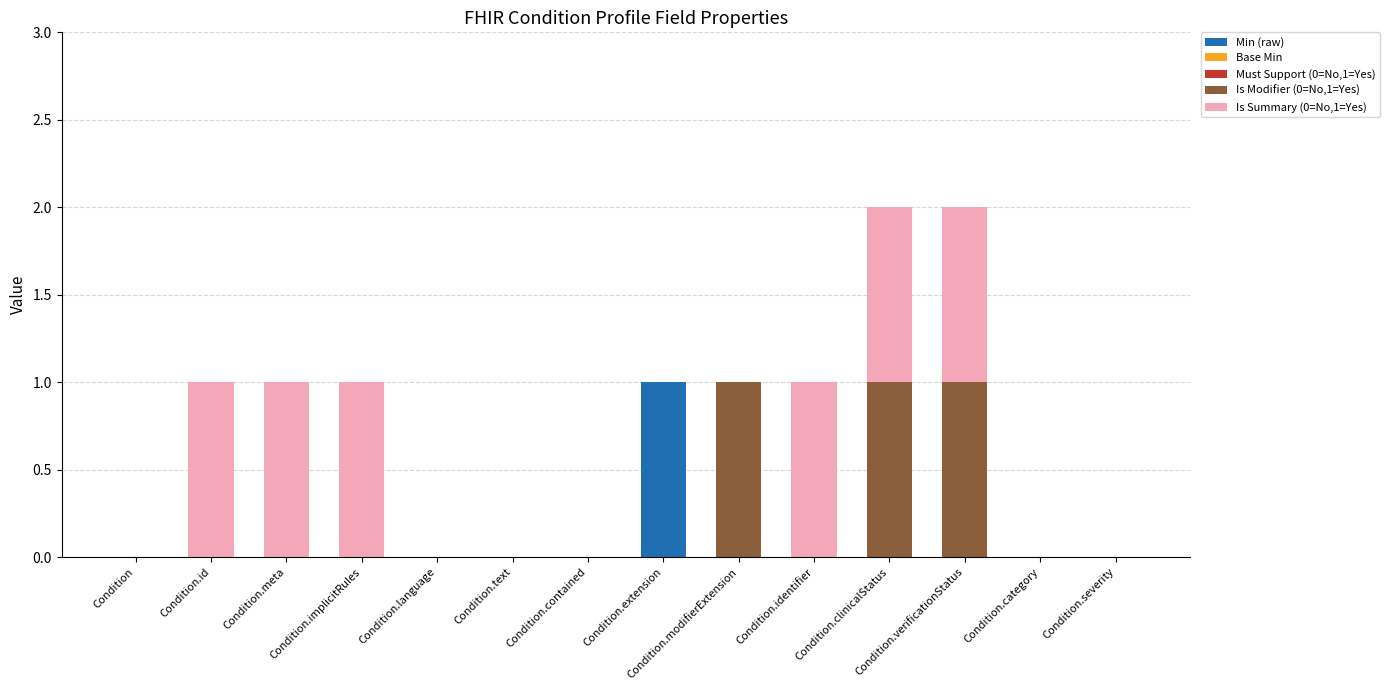

Count the number of categories in the chart.

14